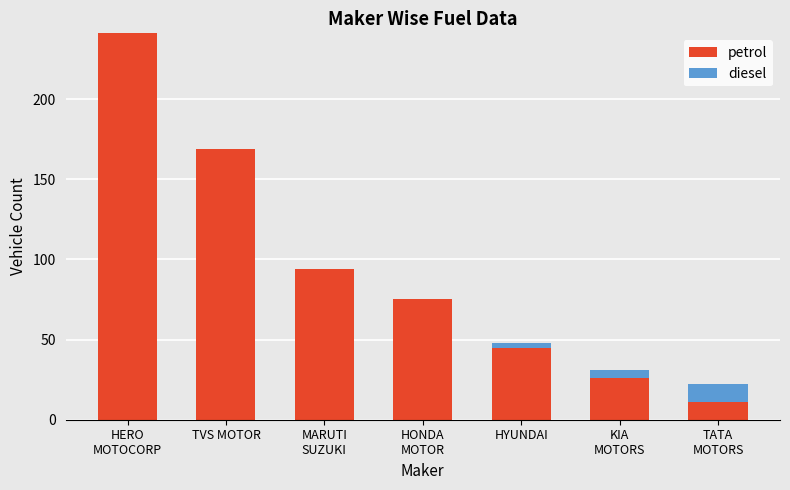

What is the highest value of the petrol series?

241